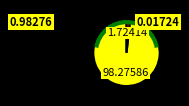

Does any single category account for the majority?

Yes